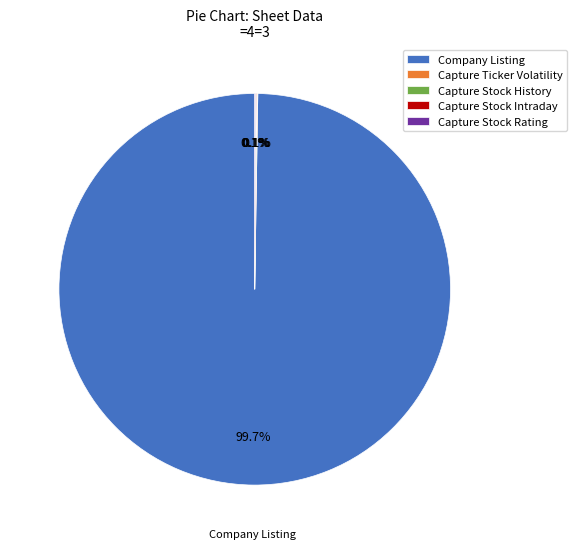

Which category has the biggest portion of the pie?

Company Listing